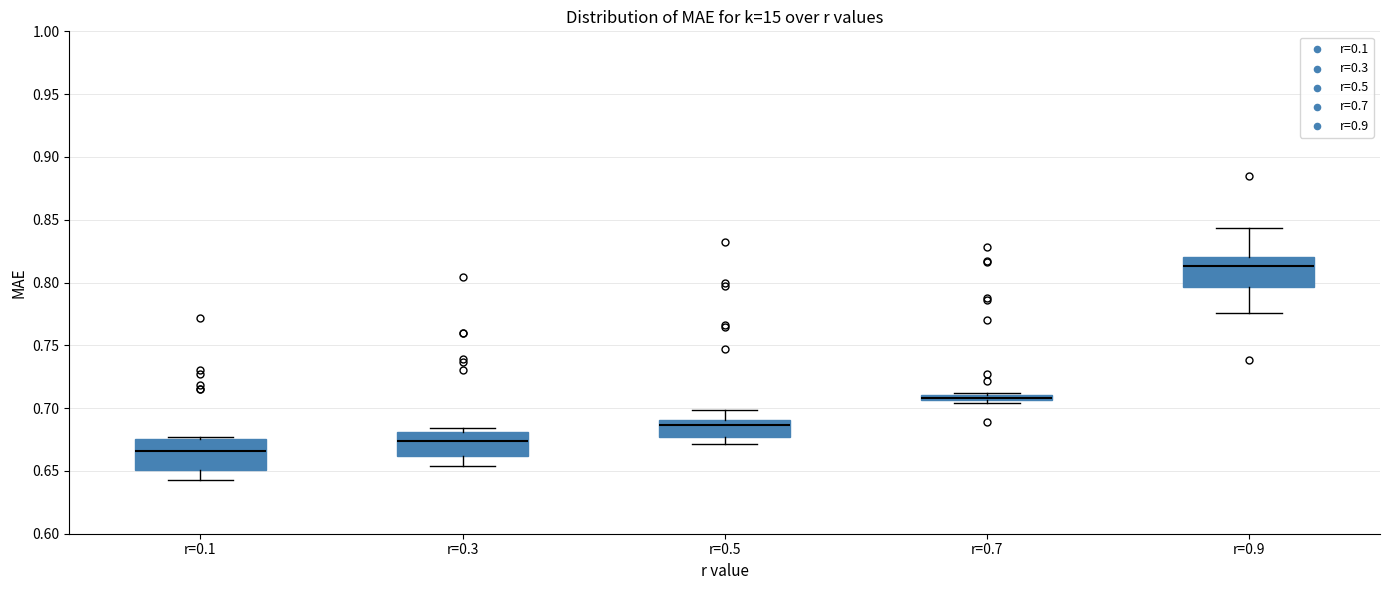

Where does the median line of the box for r=0.3 sit on the y-axis? The values are not printed on the chart, so give them approximately, as read against the axis.

0.675